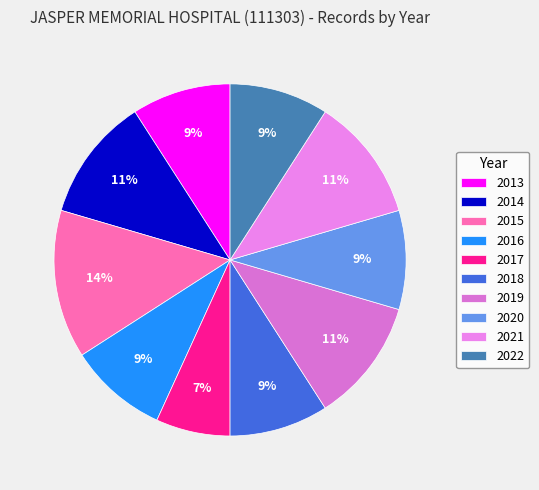

Is it true that 2021 is 26% of the pie?

False